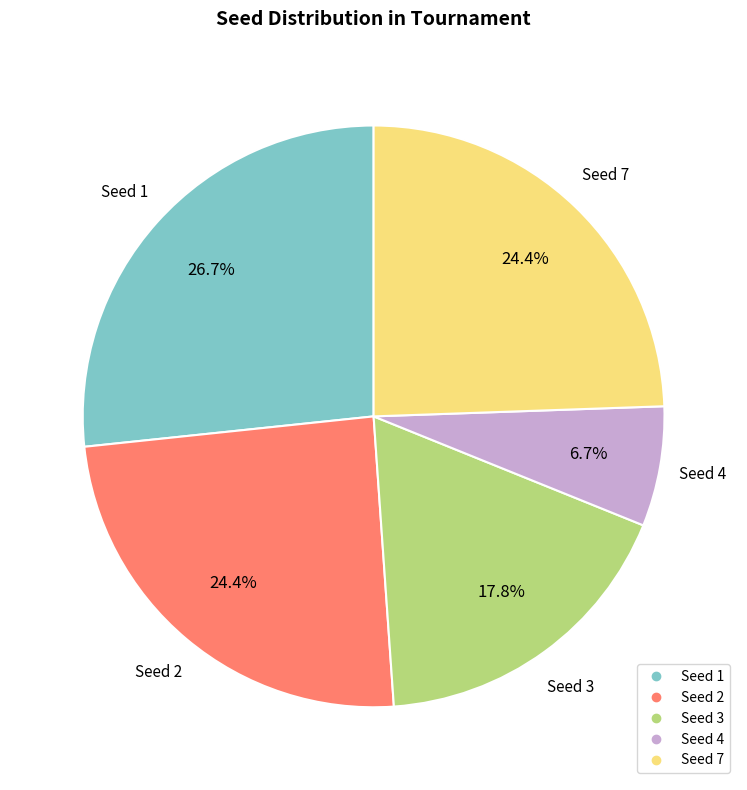

Count the number of slices in the pie.

5